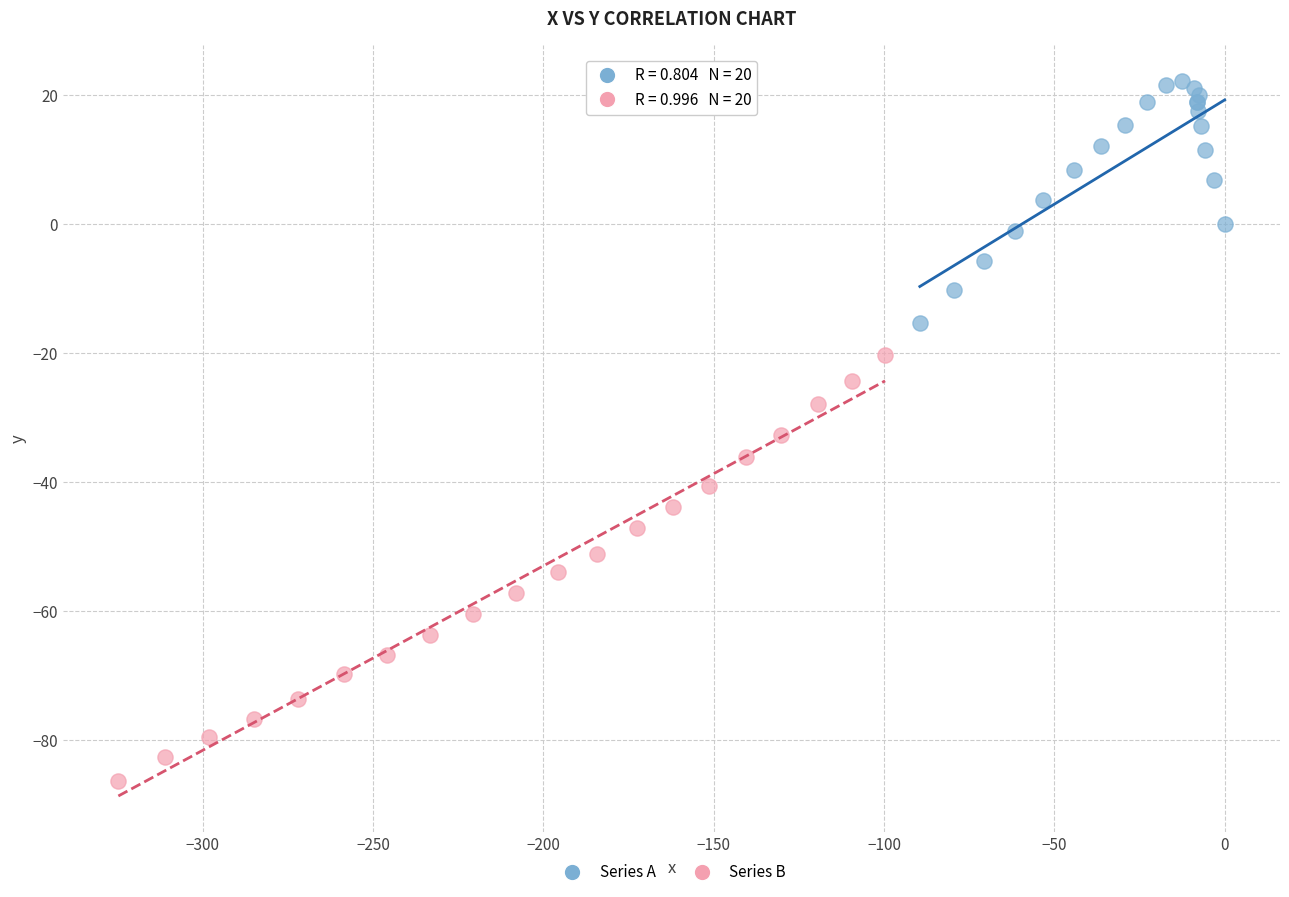

Which series contains the lowest Y value?

Series B